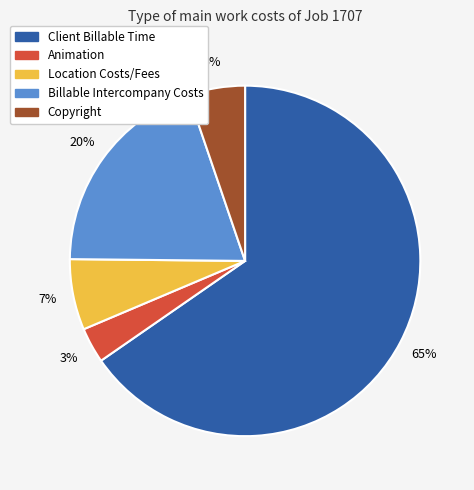

To the nearest percent, what portion does Location Costs/Fees represent?

7%